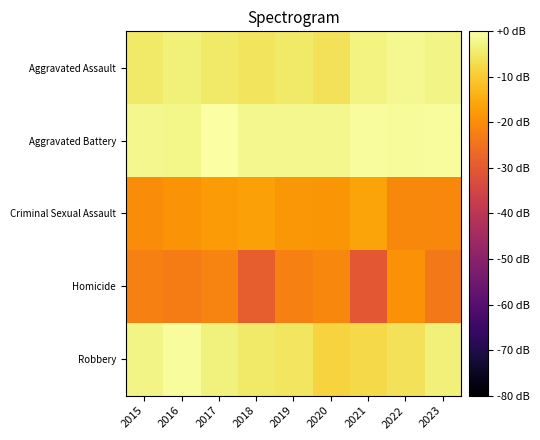

Rank the series at 2020 from lowest to highest value.

Homicide, Criminal Sexual Assault, Robbery, Aggravated Assault, Aggravated Battery